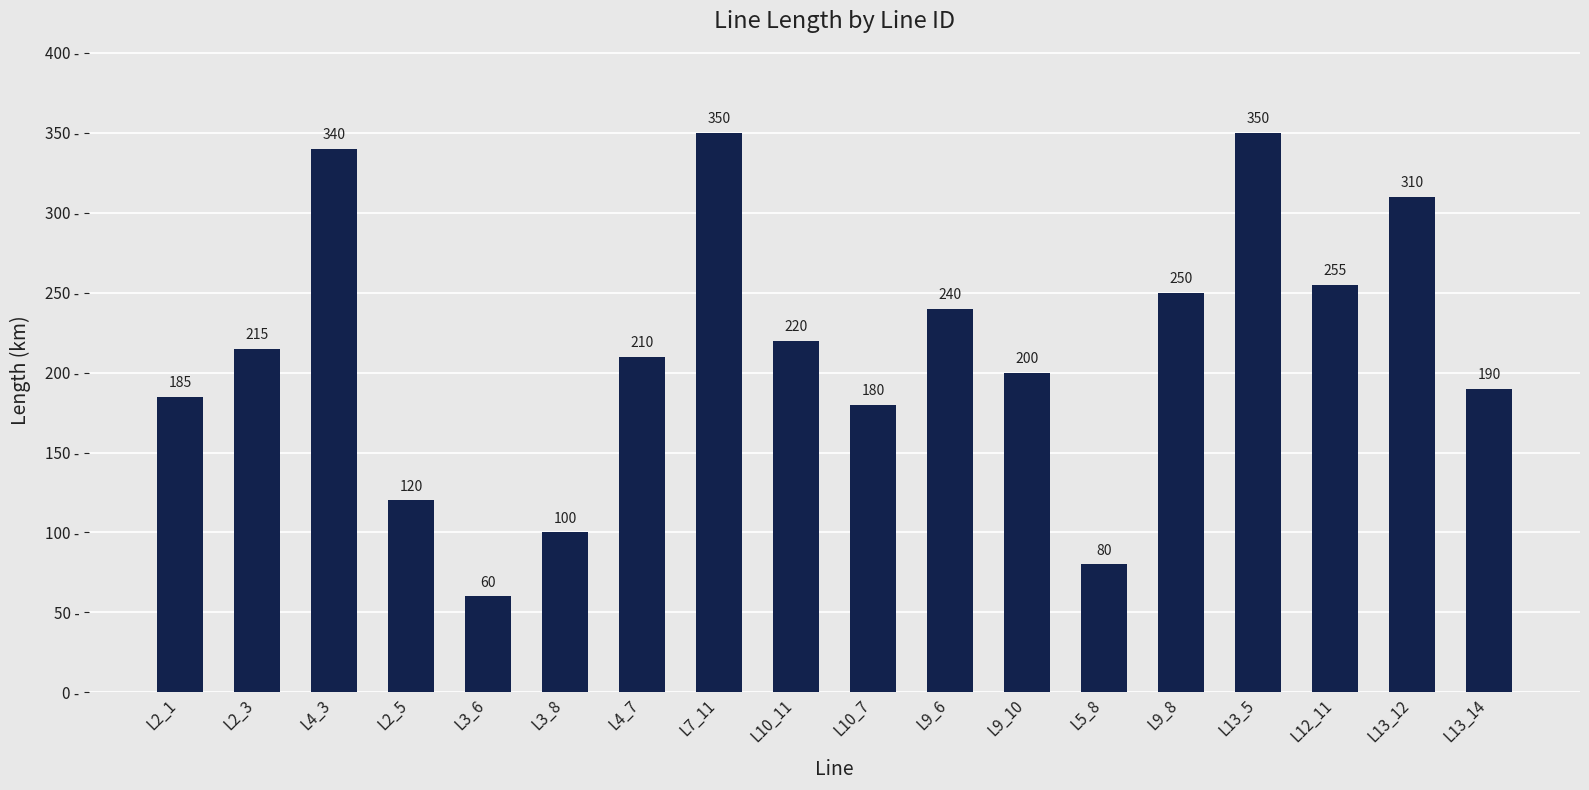

Between L12_11 and L7_11, which is larger?

L7_11